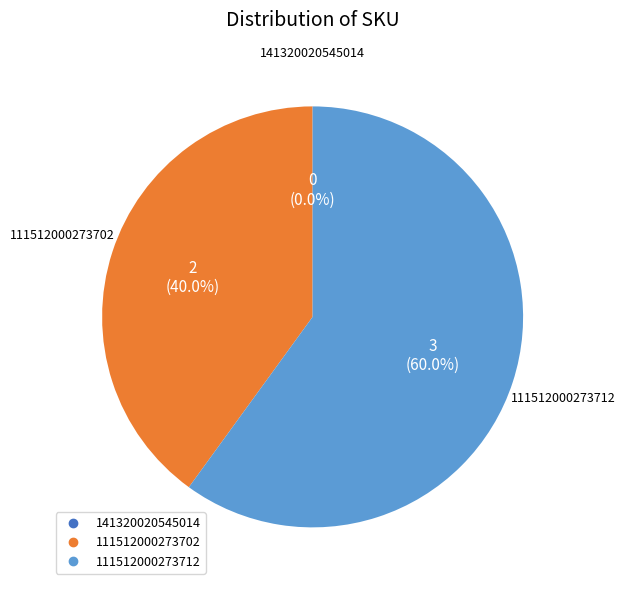

What is the smallest slice in the pie chart?

141320020545014